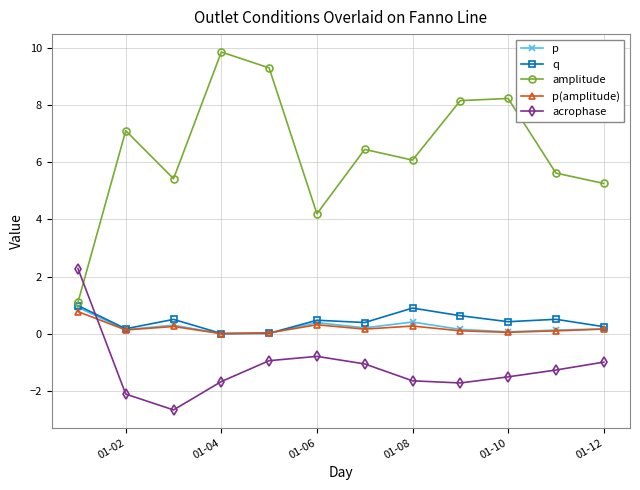

Which series has the largest range (max minus min)?

amplitude